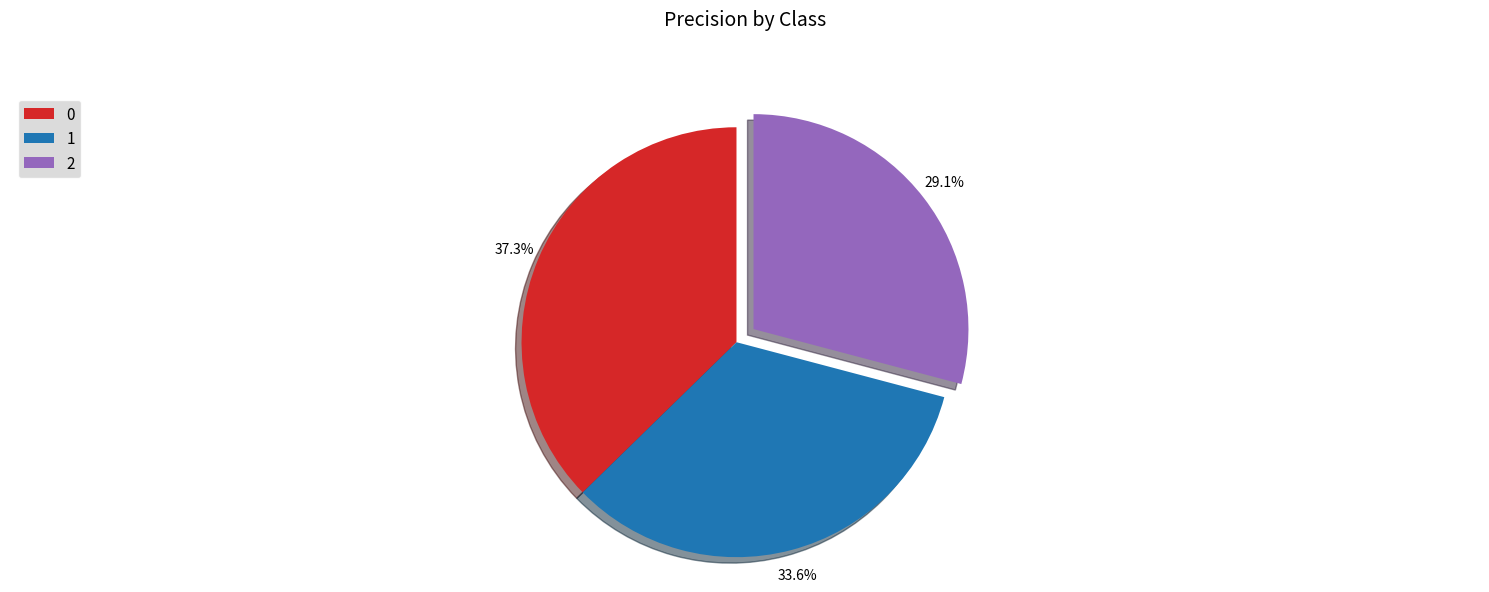

What portion of the pie excludes 0?

62.7%